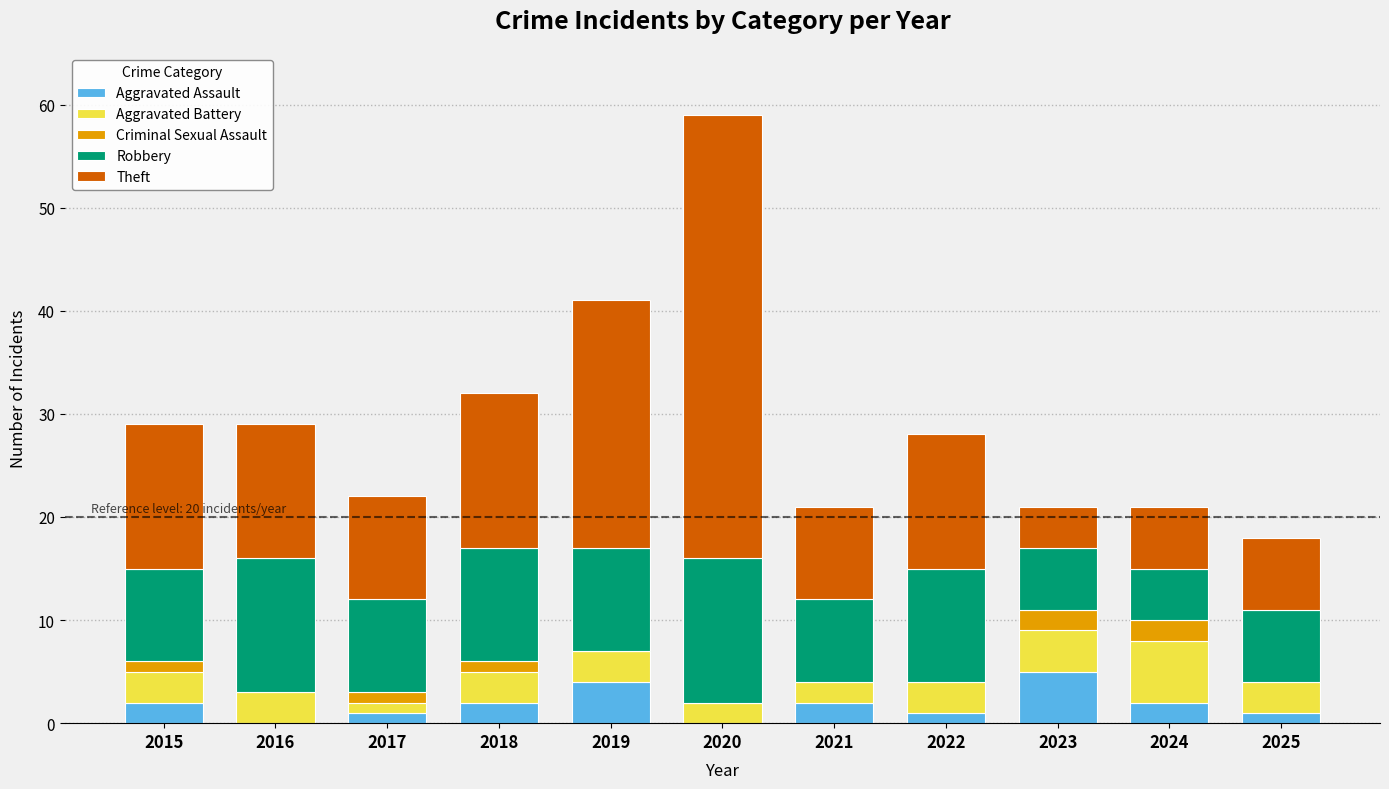

What is the difference between the Aggravated Assault values at 2024 and 2017?

1